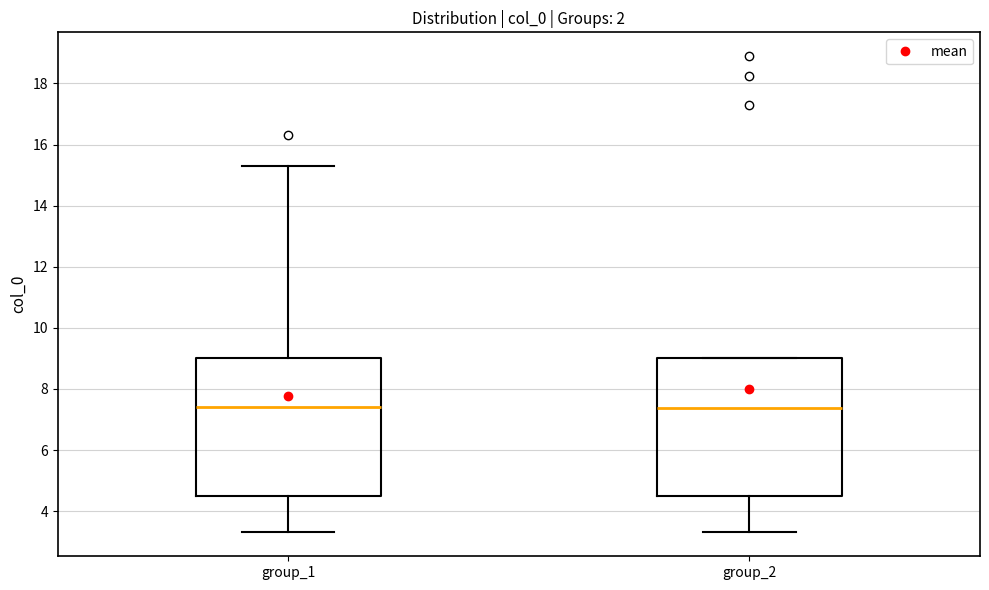

Reading left to right, transcribe this box plot: for each box, give where its median line is, the range the box spans, and where its two whiskers end, as read against the y-axis. The values are not printed on the chart, so give them approximately, as read against the axis.

group_1: median 7.4, box 4.4 to 9.0, whiskers 3.4 to 15.4
group_2: median 7.4, box 4.4 to 9.0, whiskers 3.4 to 9.0